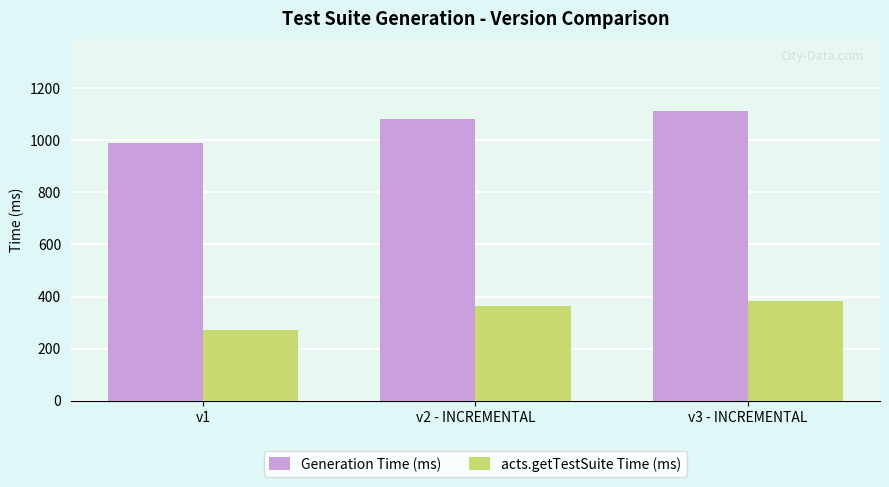

List the series in order of their peak value, lowest first.

acts.getTestSuite Time (ms), Generation Time (ms)